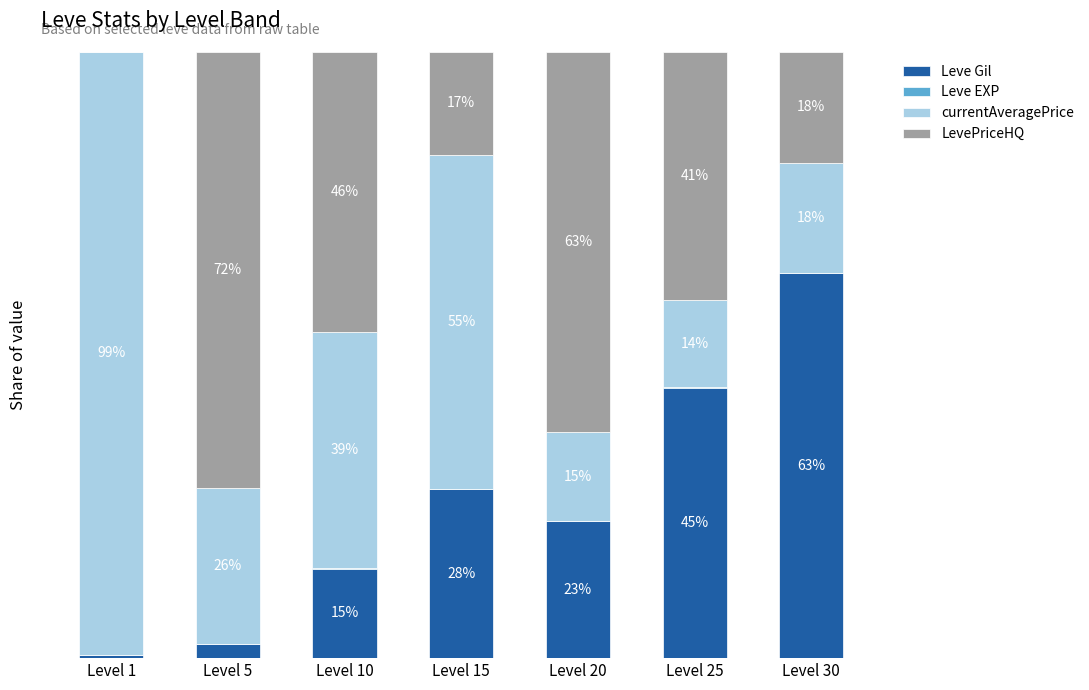

Where does the Leve Gil series first go above 22?

Level 15